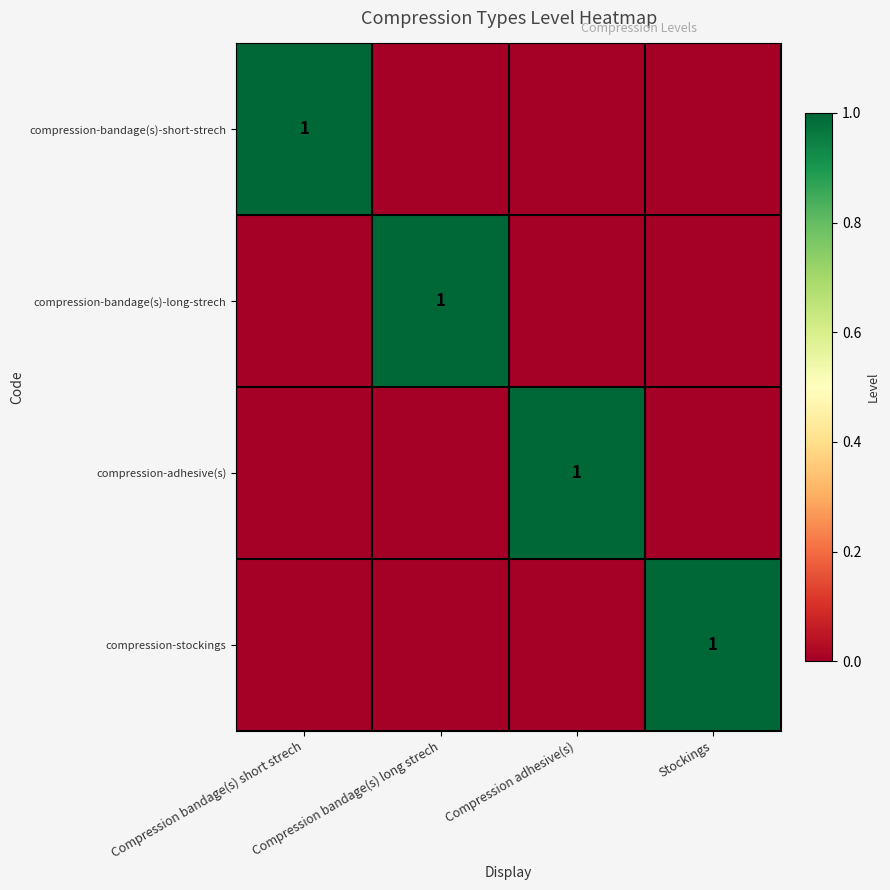

True or false: compression-stockings has a value of 1 at Stockings.

True